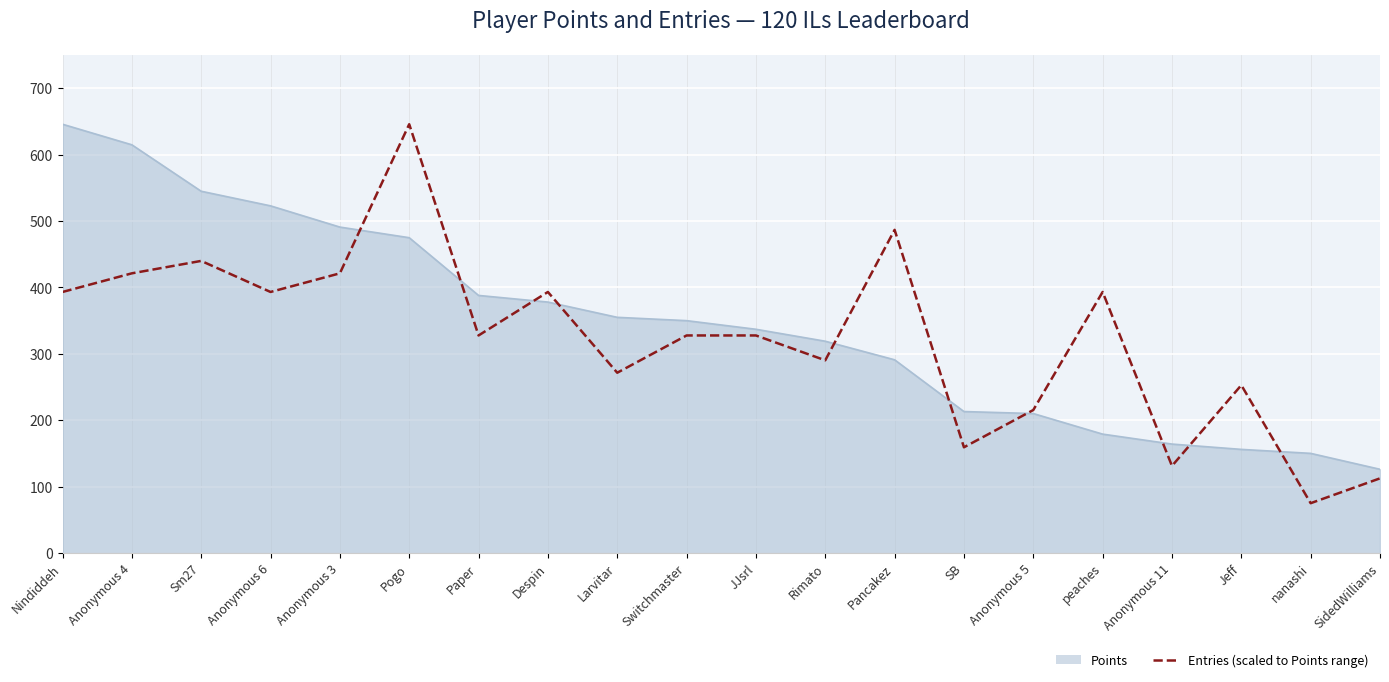

What is the difference between the highest and lowest values at Jeff?

96.8